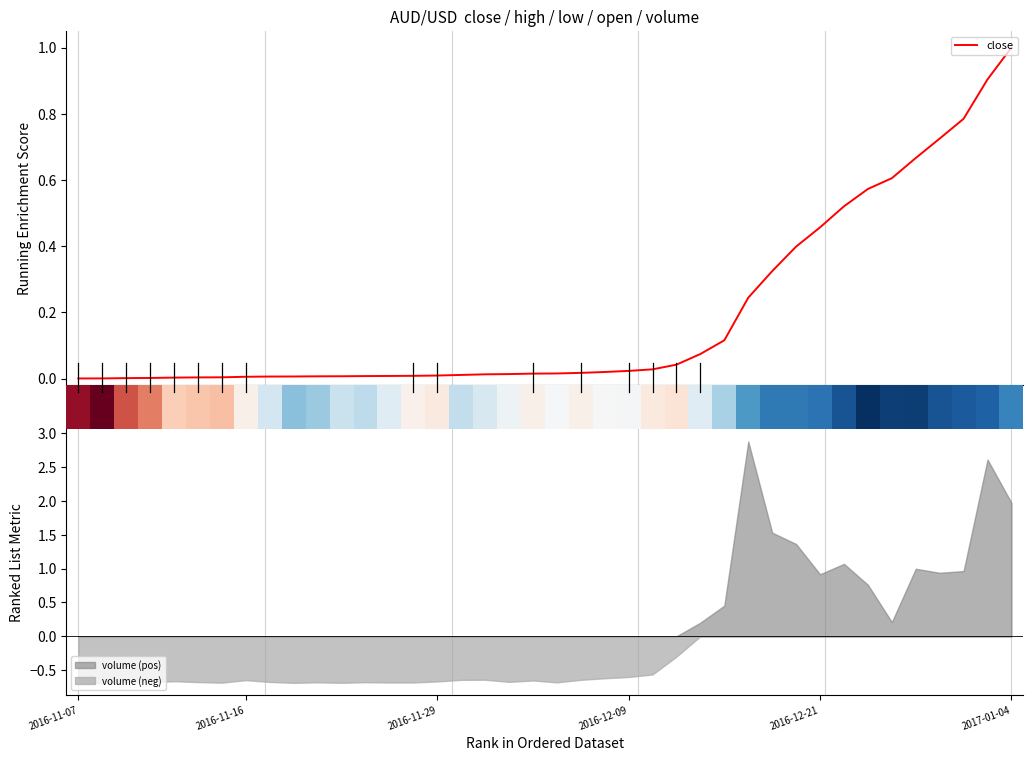

What is the highest value of the close series?

1.0